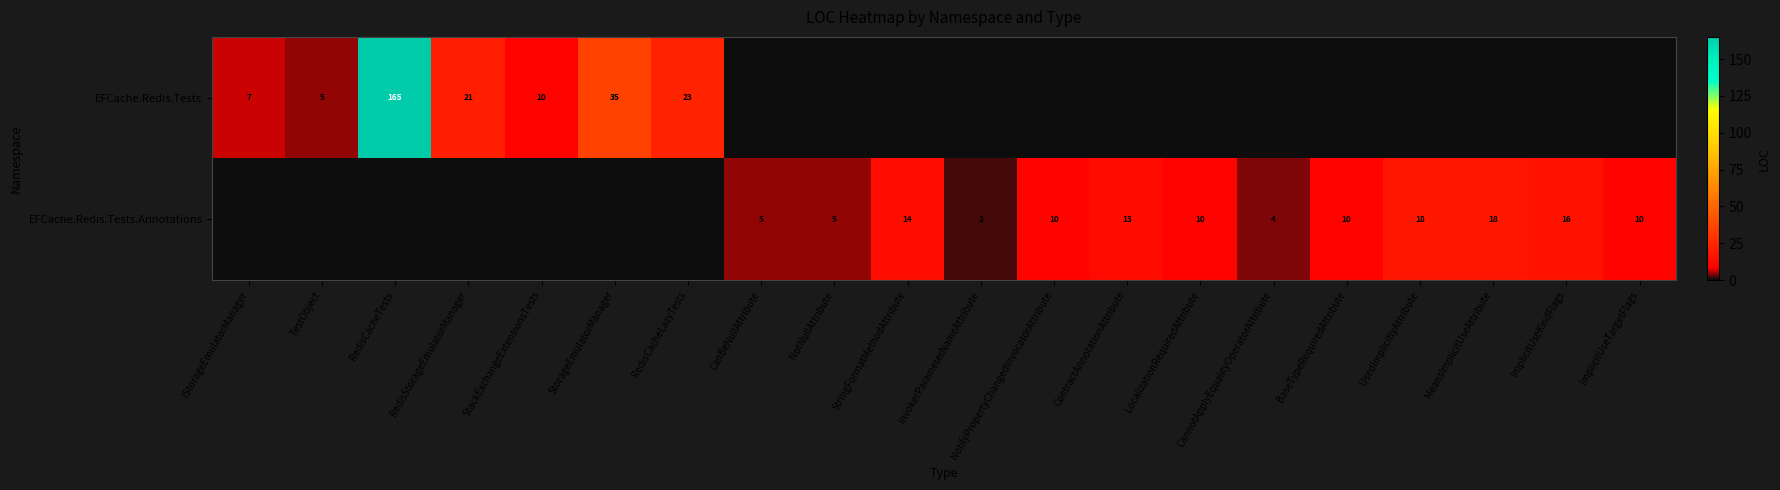

Is the value of EFCache.Redis.Tests.Annotations at BaseTypeRequiredAttribute greater than the value of EFCache.Redis.Tests at TestObject?

Yes